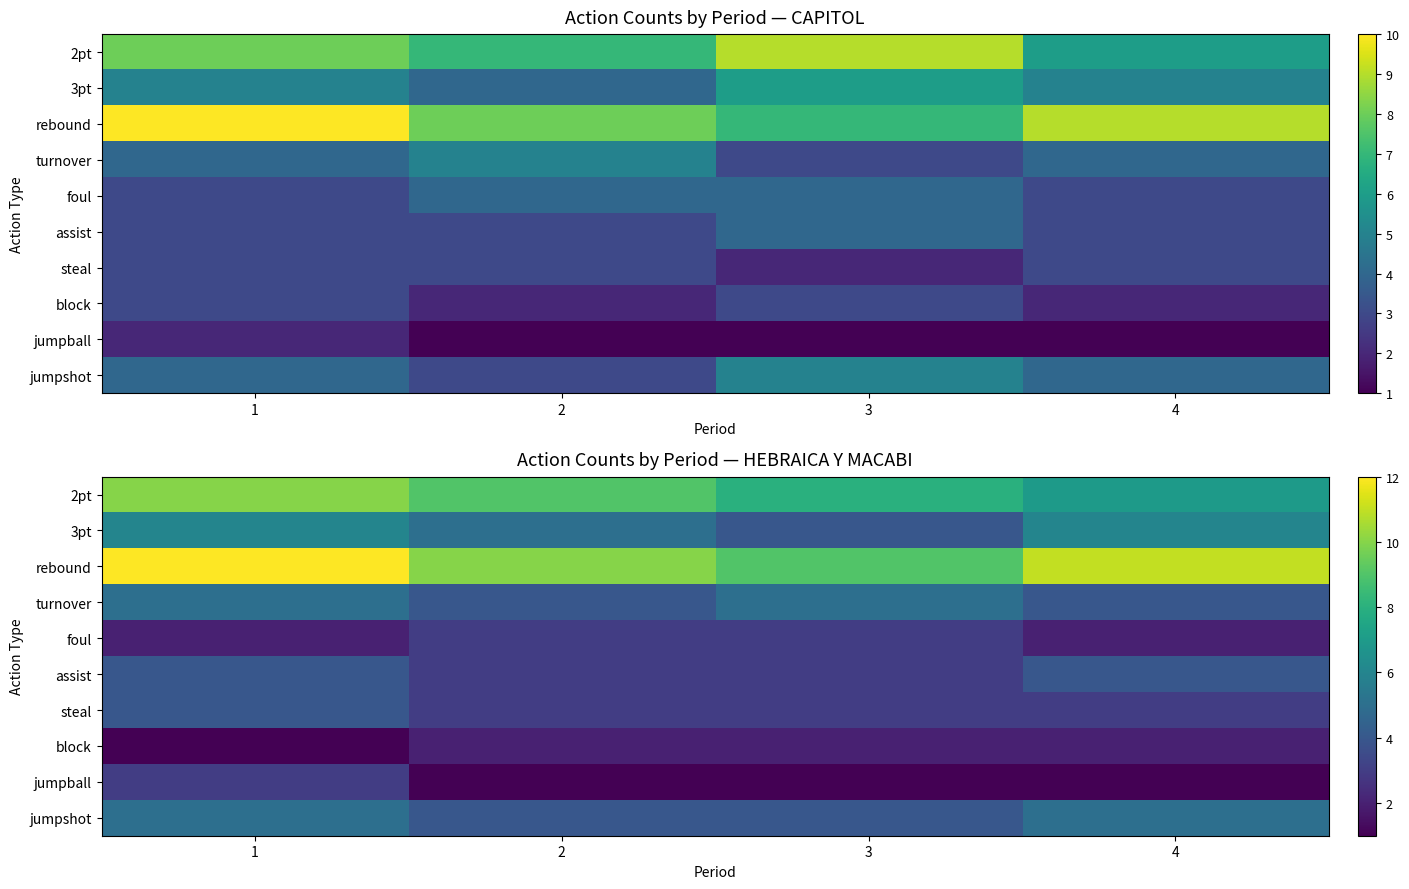

The turnover series shows 4 at 4. True or false?

True